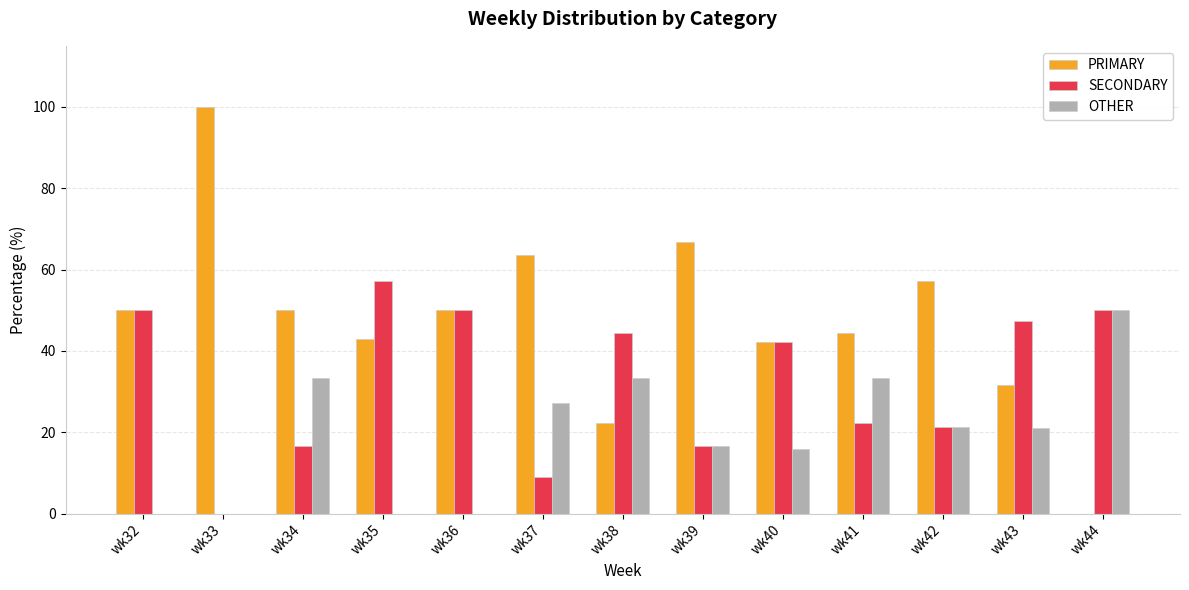

Which category has the highest value in the SECONDARY series?

wk35